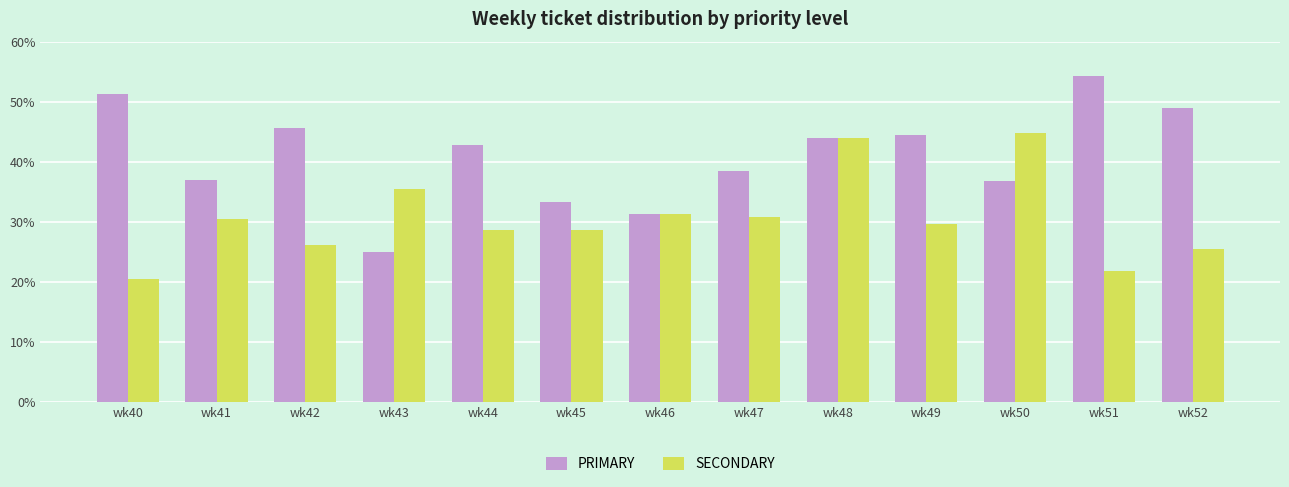

Does the chart contain any negative values?

No